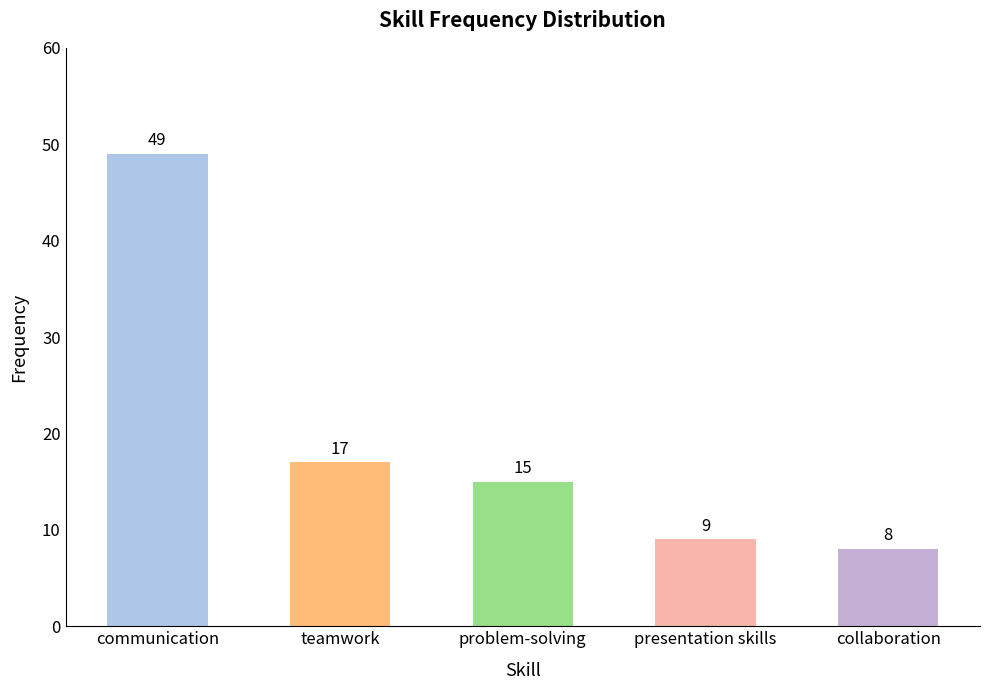

The chart shows a value of 71 at communication. True or false?

False